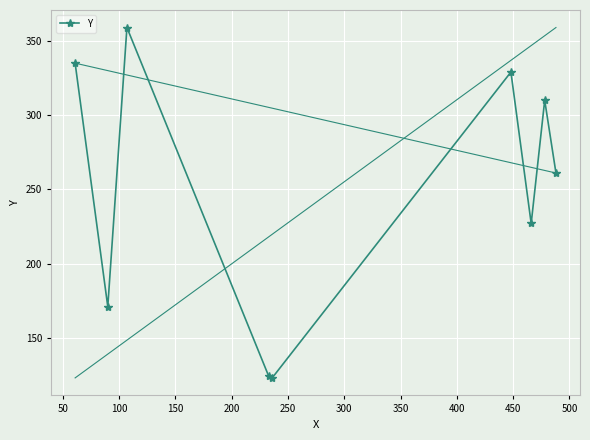

What is the average value?

249